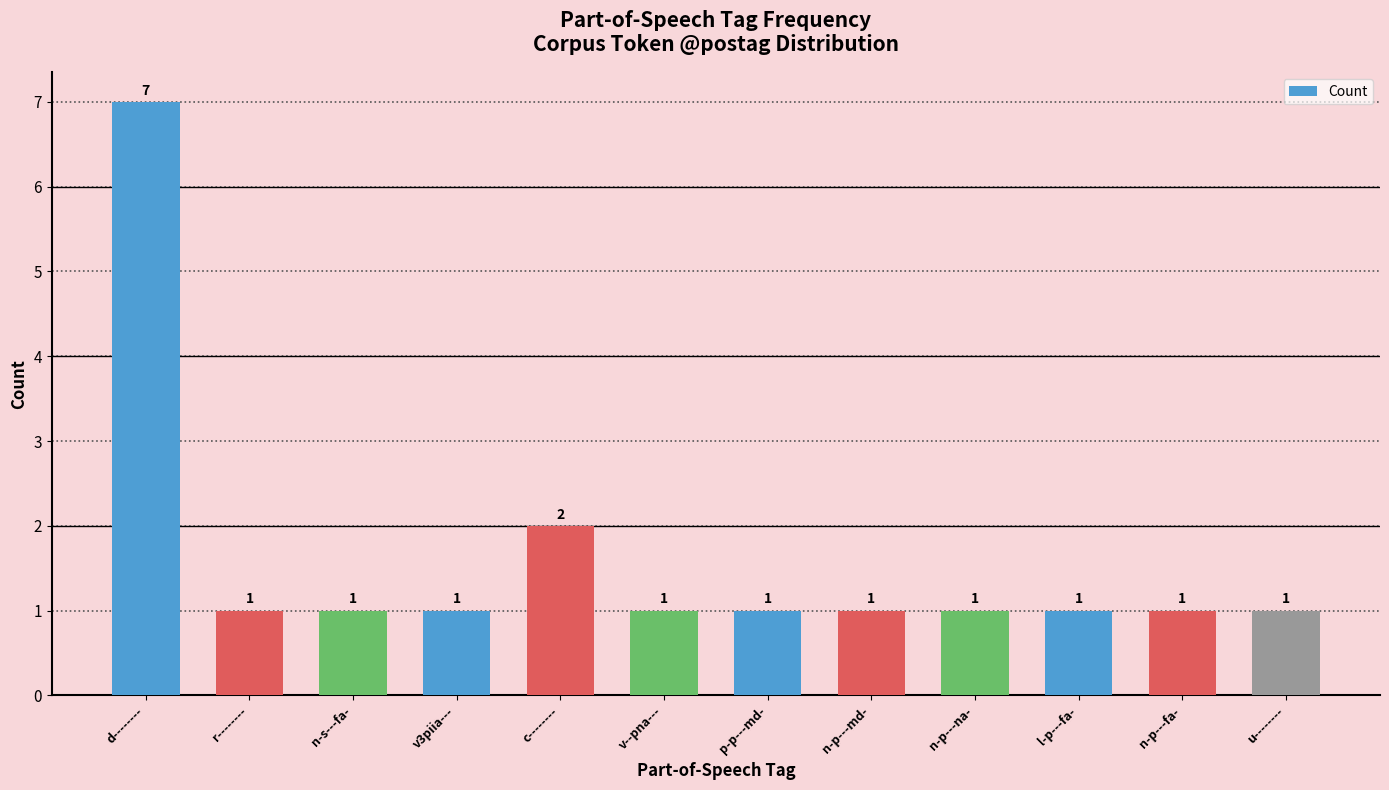

What position from the right is l-p---fa-?

3